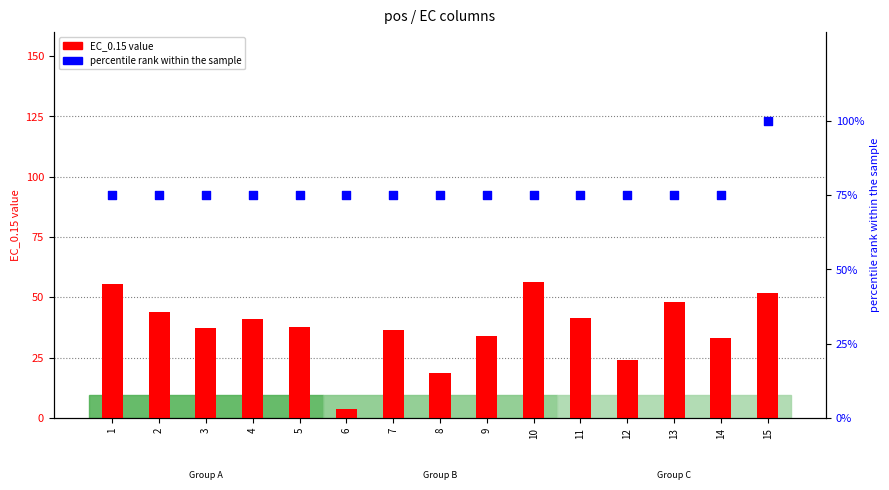

Which series has the widest spread of Y values?

EC_0.15 value